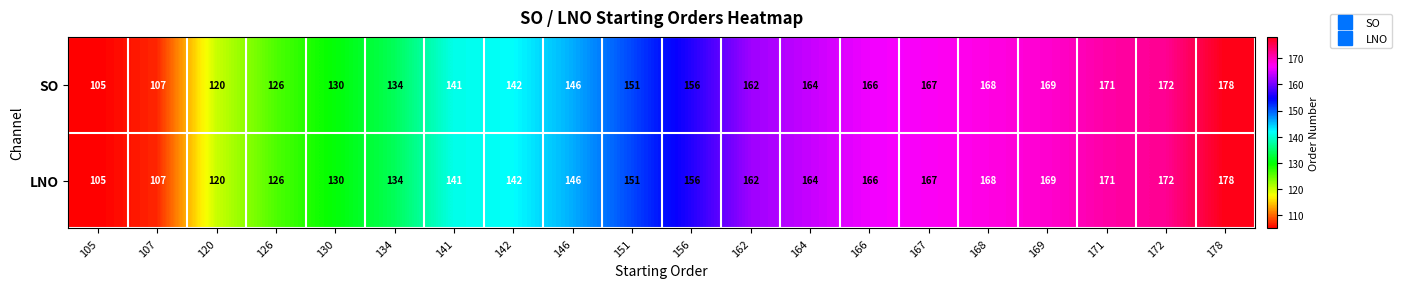

At which category is the sum across all series the highest?

178